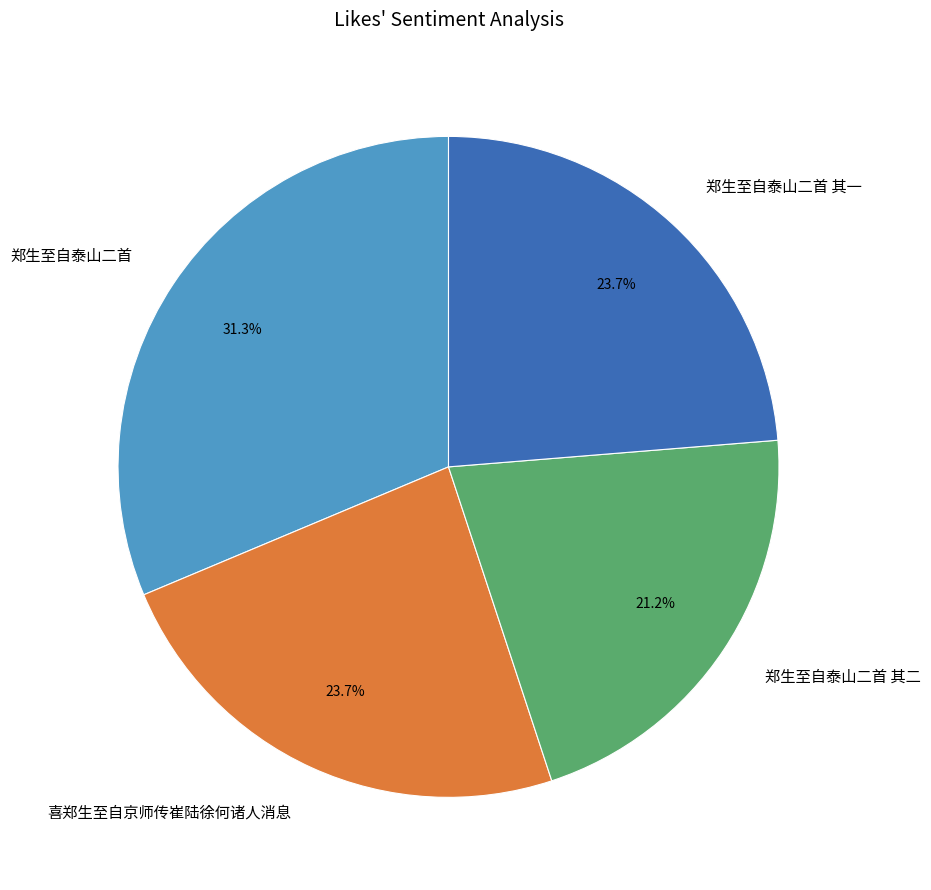

What percentage is NOT represented by 郑生至自泰山二首 其二?

78.8%